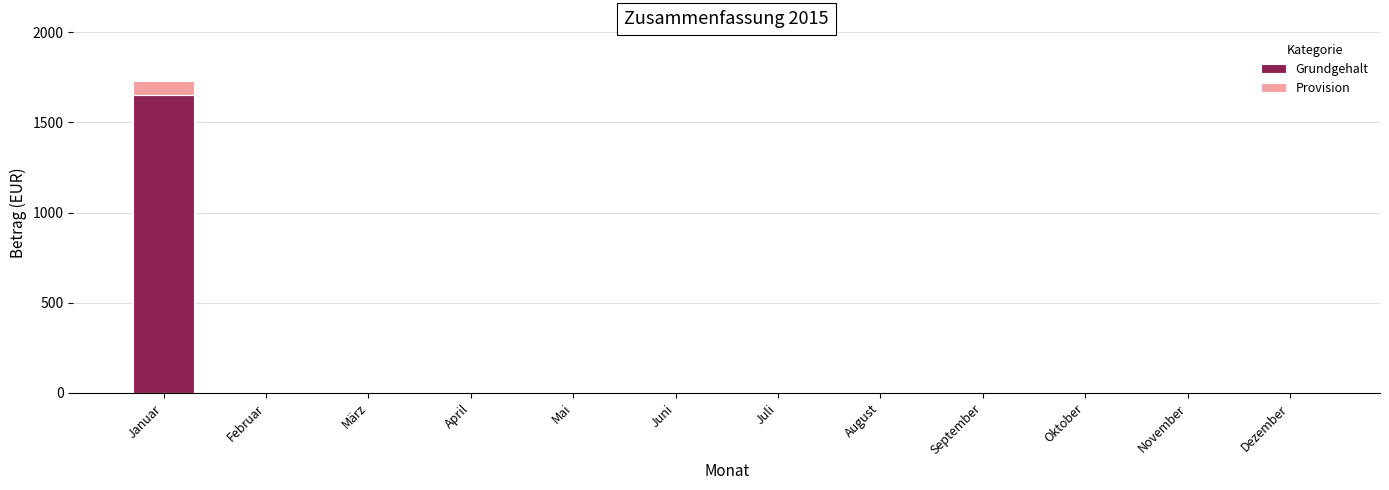

What are all the series names shown in the legend?

Grundgehalt, Provision